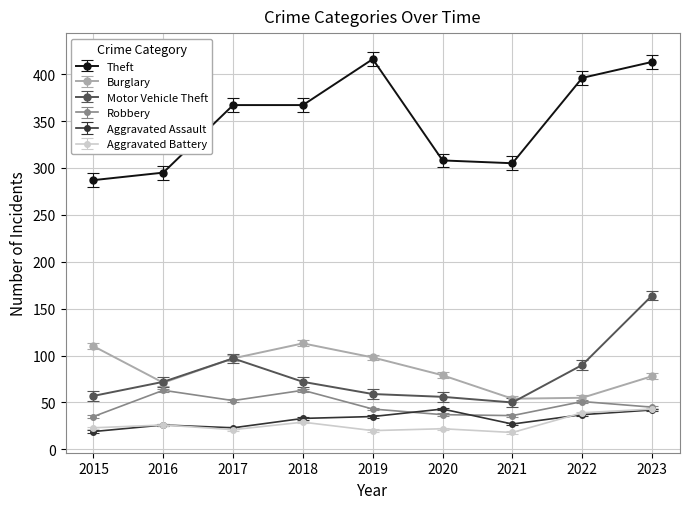

Is the value of Aggravated Battery at 2023 greater than the value of Burglary at 2016?

No